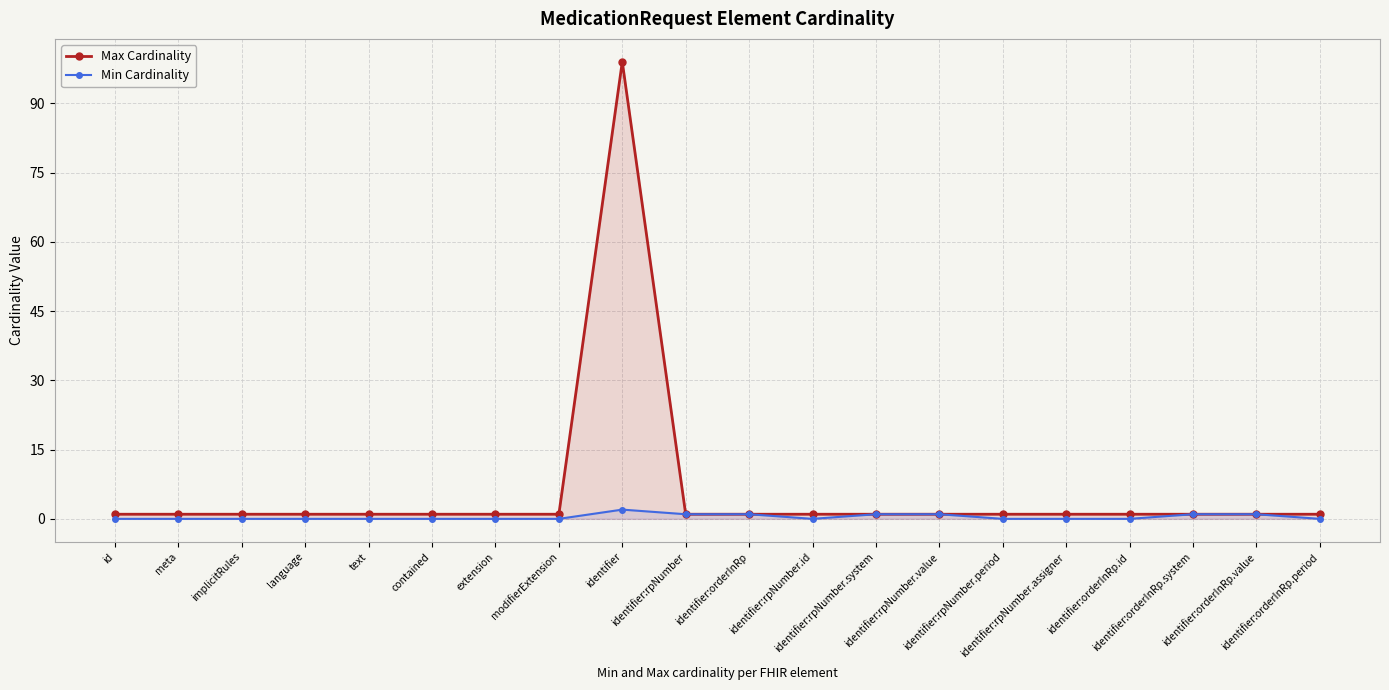

What are all the series names shown in the legend?

Max Cardinality, Min Cardinality